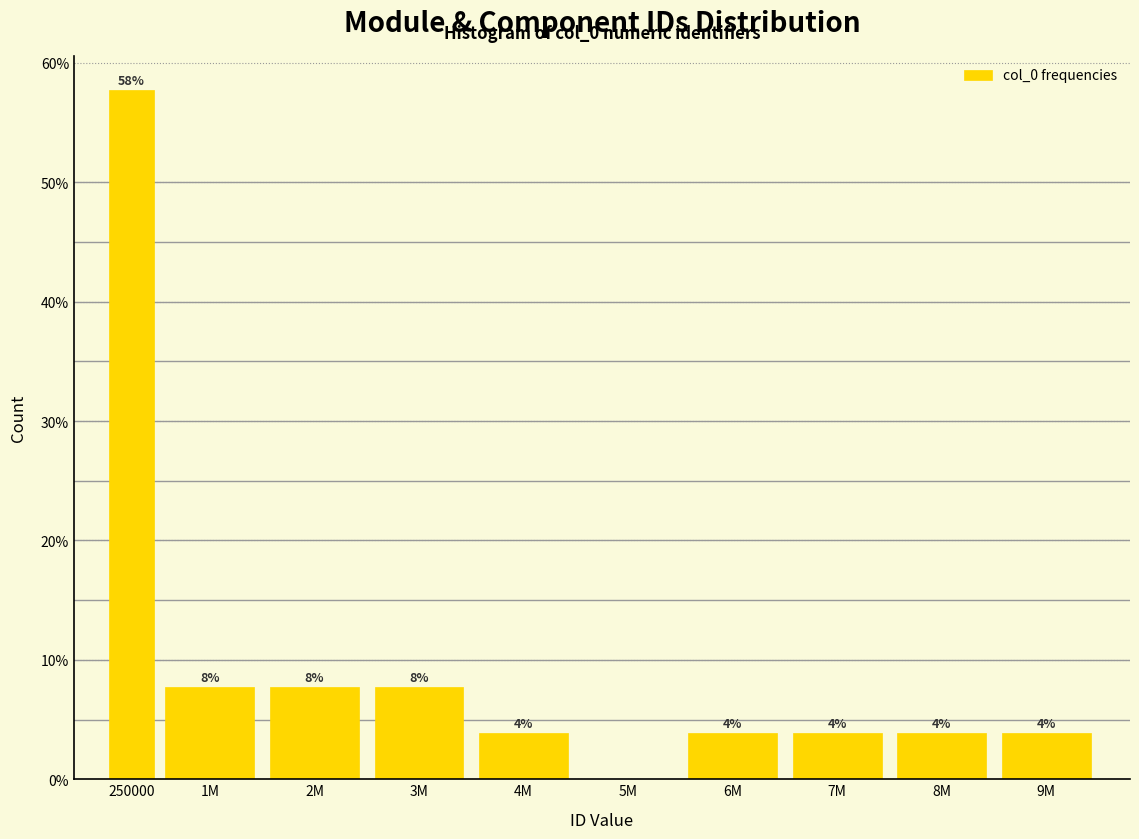

Are the bars horizontal?

No